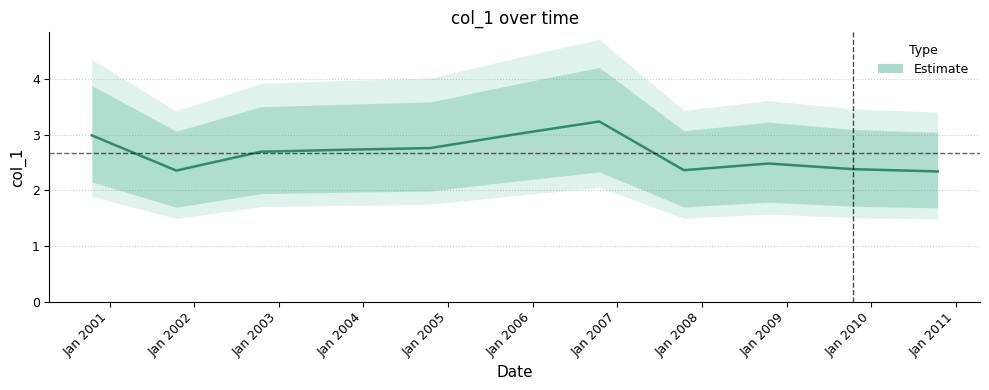

List the labels in order of value, smallest first.

2010-10-15, 2001-10-15, 2007-10-15, 2009-10-15, 2008-10-15, 2002-10-15, 2003-10-15, 2004-10-15, 2000-10-15, 2005-10-15, 2006-10-15